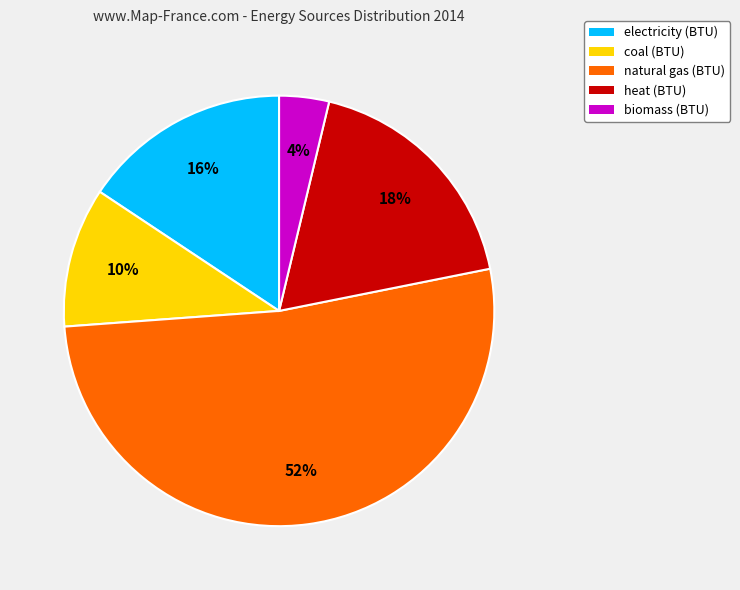

Between coal (BTU) and biomass (BTU), which is larger?

coal (BTU)